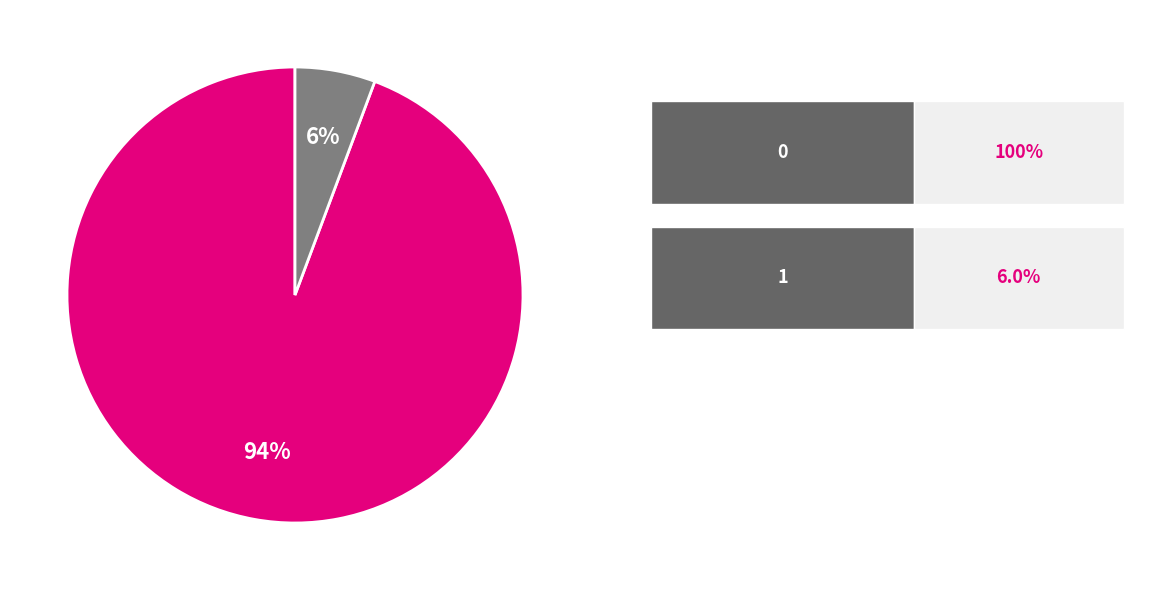

Does any single category account for the majority?

Yes